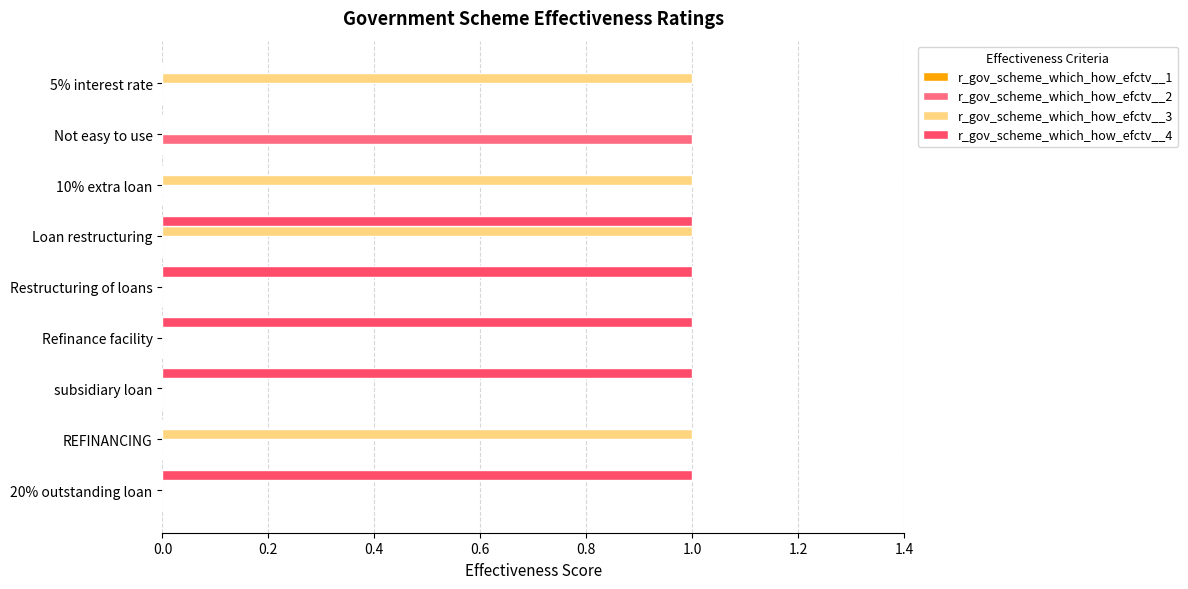

How many data points does each series have?

9